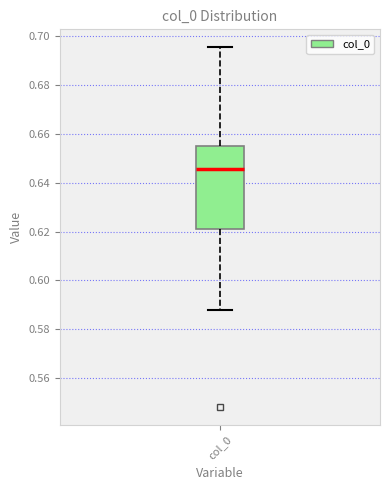

Transcribe this box plot: give where the median line is, the range the box spans, and where the two whiskers end, as read against the y-axis. The values are not printed on the chart, so give them approximately, as read against the axis.

median 0.646, box 0.620 to 0.654, whiskers 0.588 to 0.696